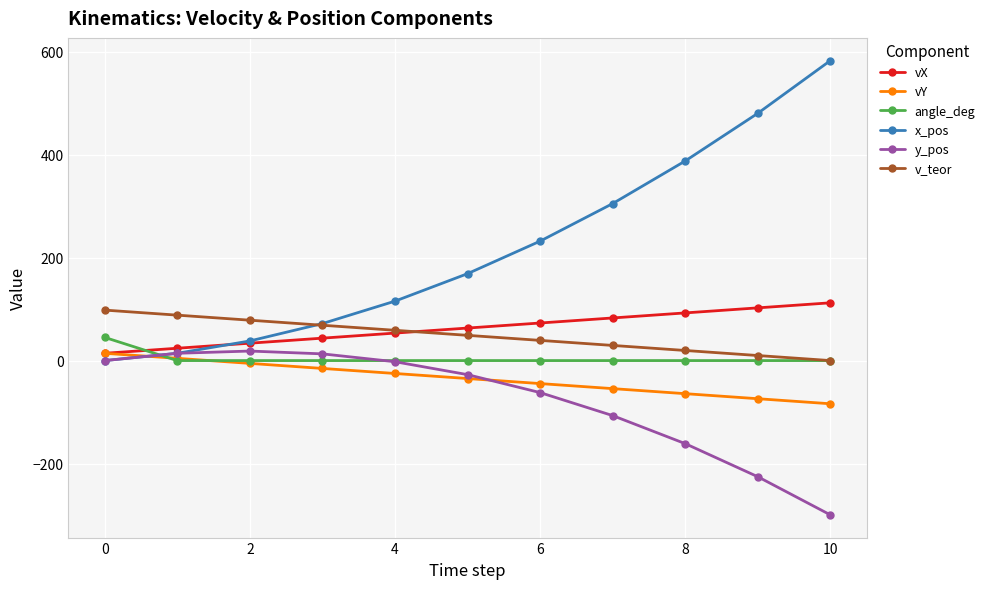

What is the smallest value displayed?

-299.6